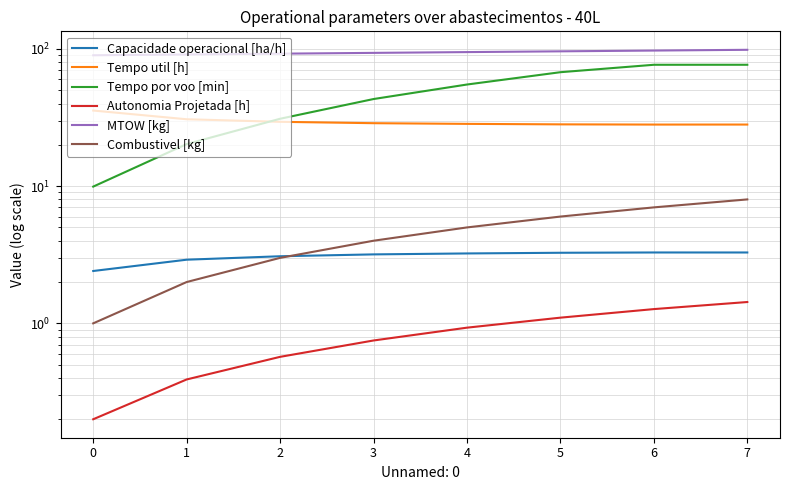

True or false: Autonomia Projetada [h] and Combustivel [kg] intersect in this chart.

False